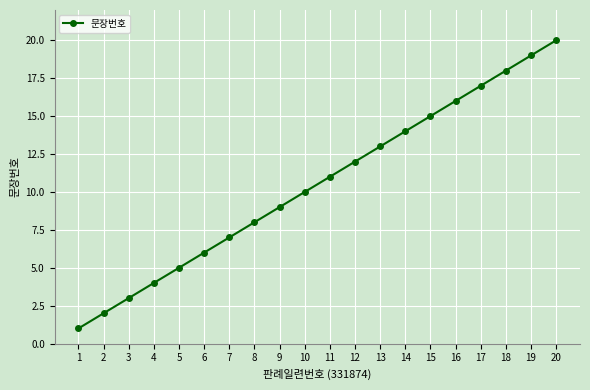

Approximately how many times larger is the value at 11 compared to 18?

0.6